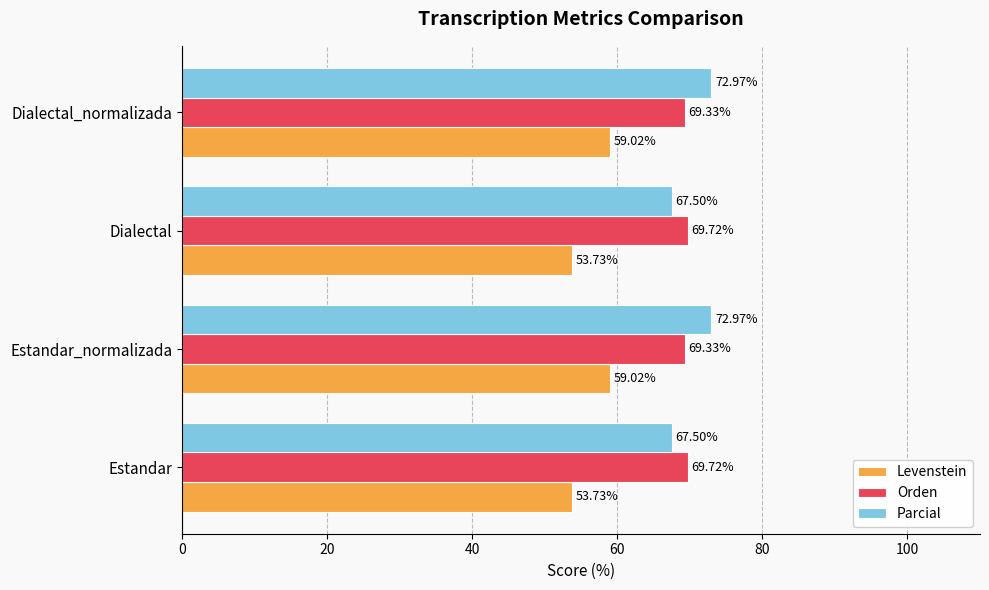

Which series has the widest spread of values?

Parcial